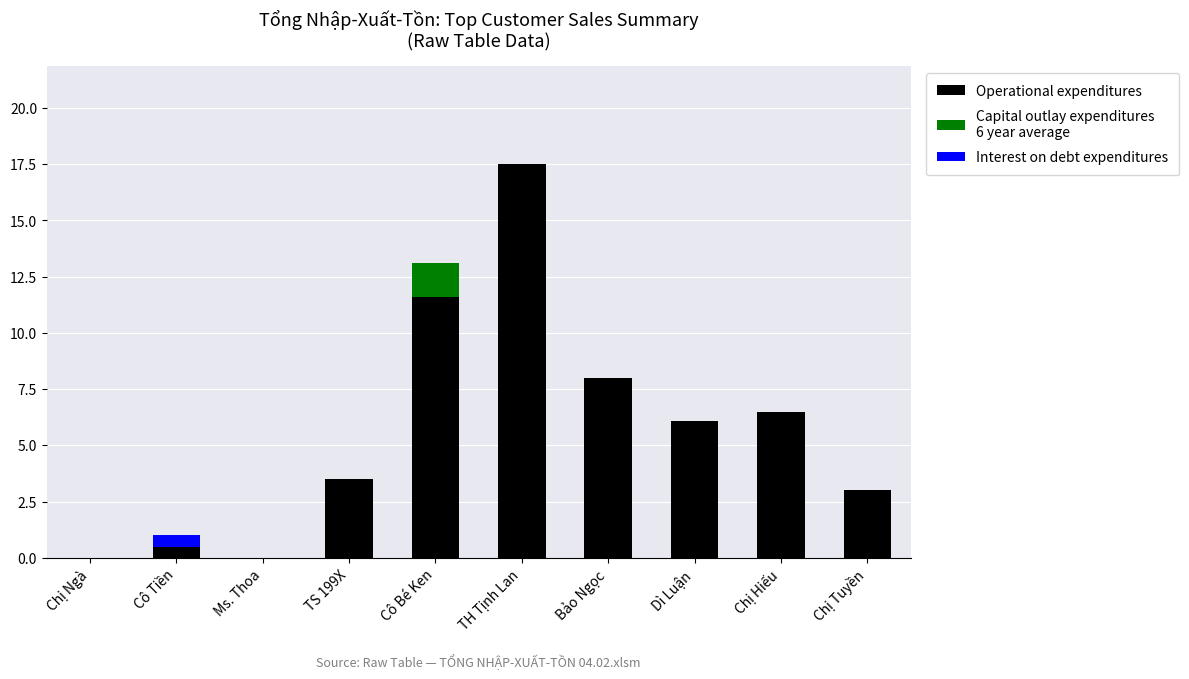

At which category is the sum across all series the highest?

TH Tịnh Lan